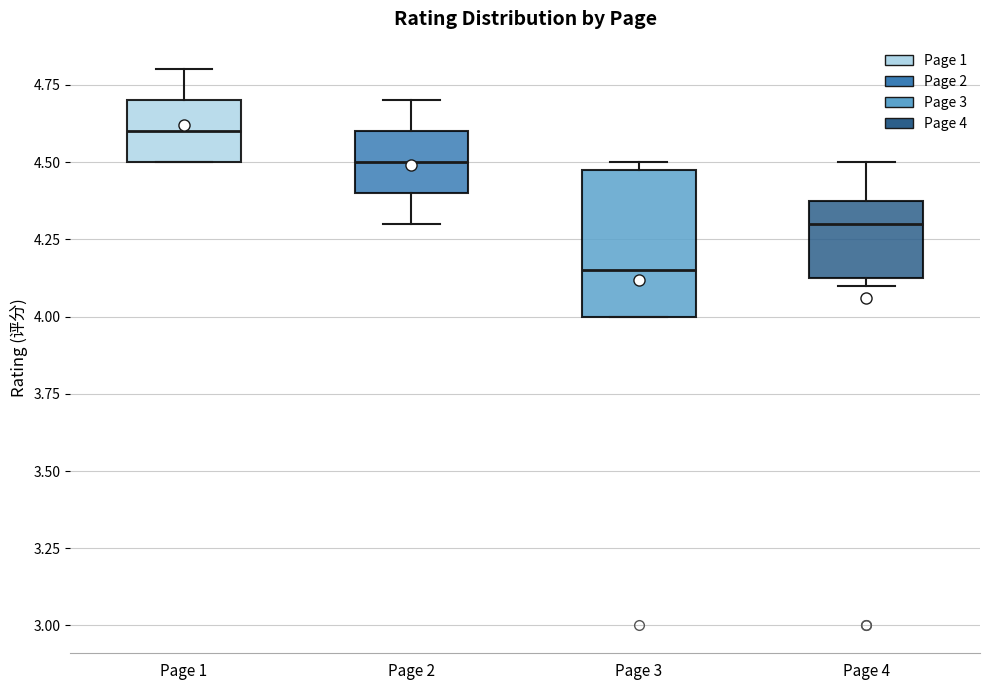

Which box's median line is the lowest?

Page 3